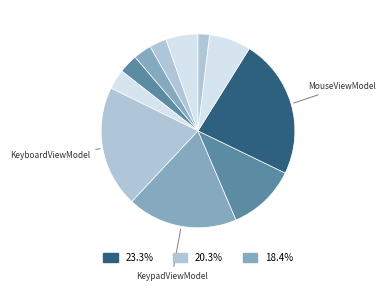

How many slices are in this pie chart?

11